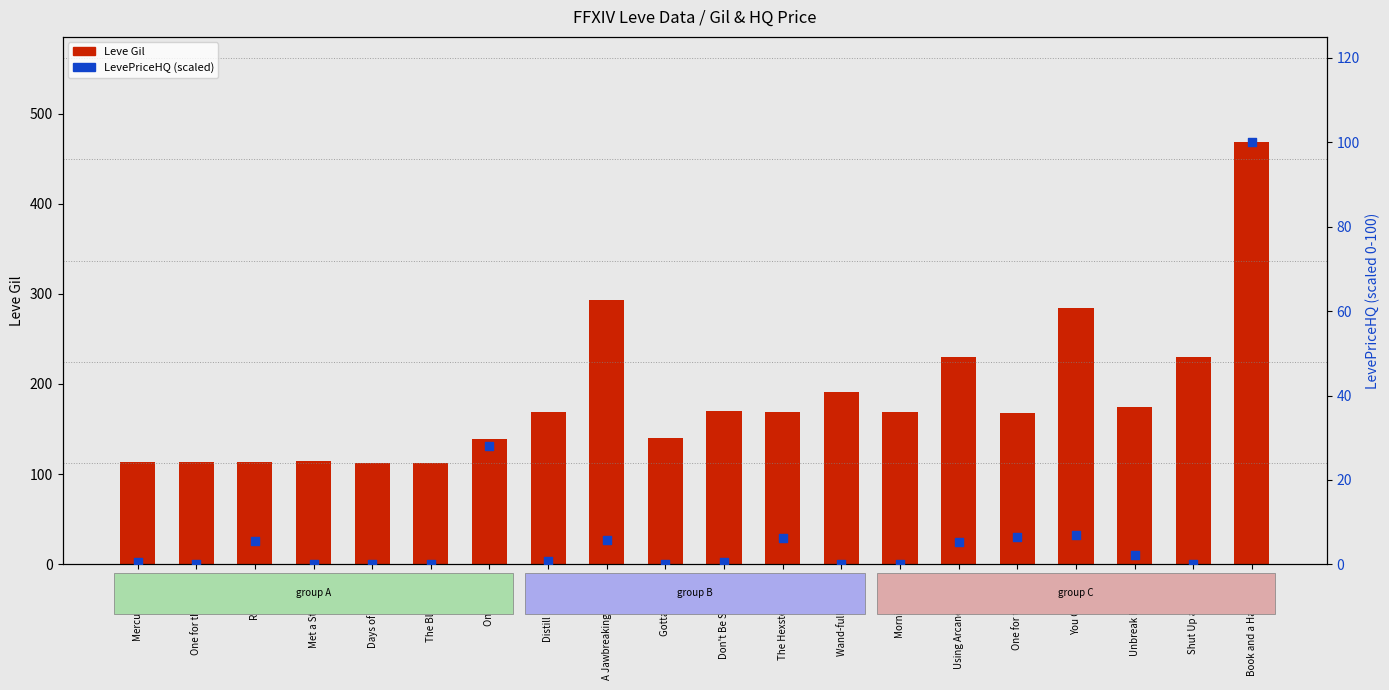

At how many categories does at least one series exceed 68?

20